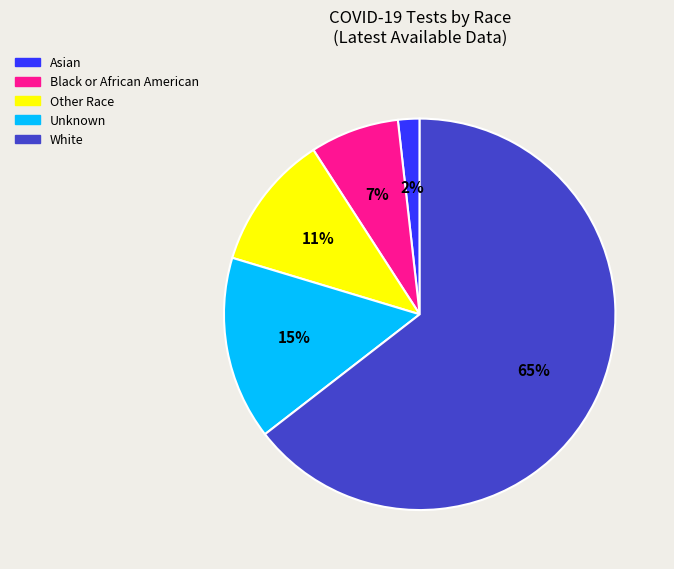

True or false: Other Race accounts for 11% of the total.

True